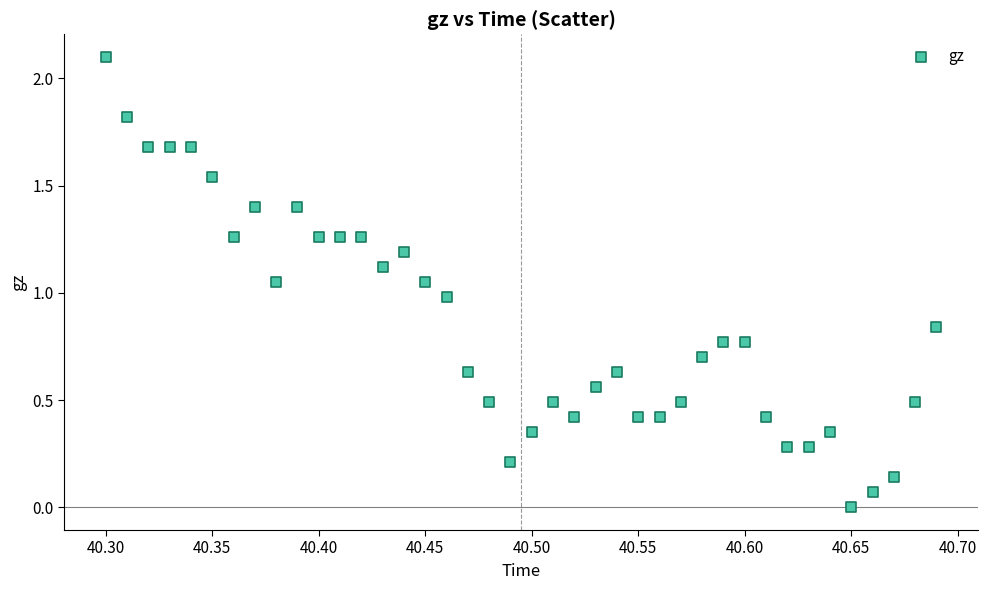

What is the range of X values (max minus min)?

0.4